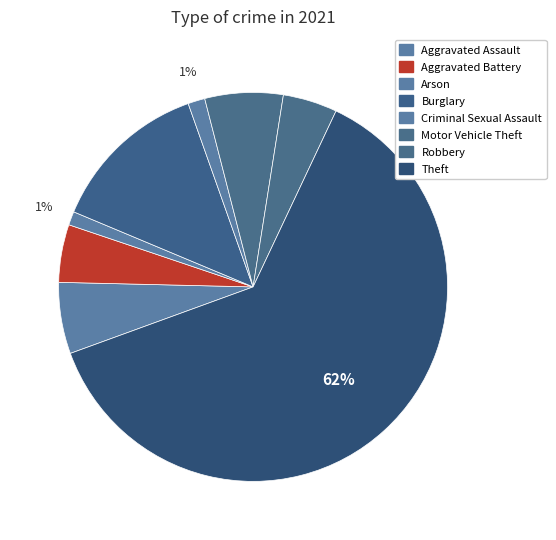

The Aggravated Assault slice represents 6% of the pie. True or false?

True